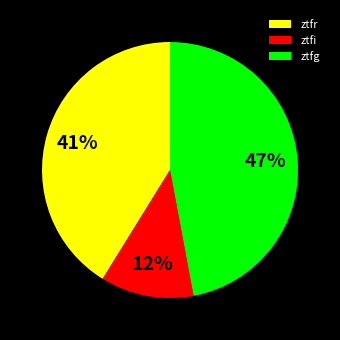

True or false: ztfg accounts for 47% of the total.

True